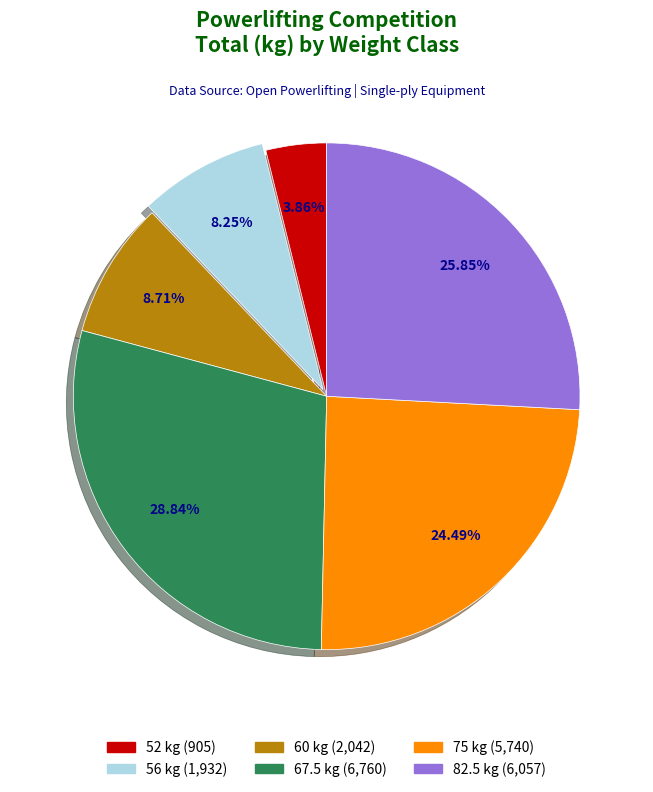

How many slices are in this pie chart?

6